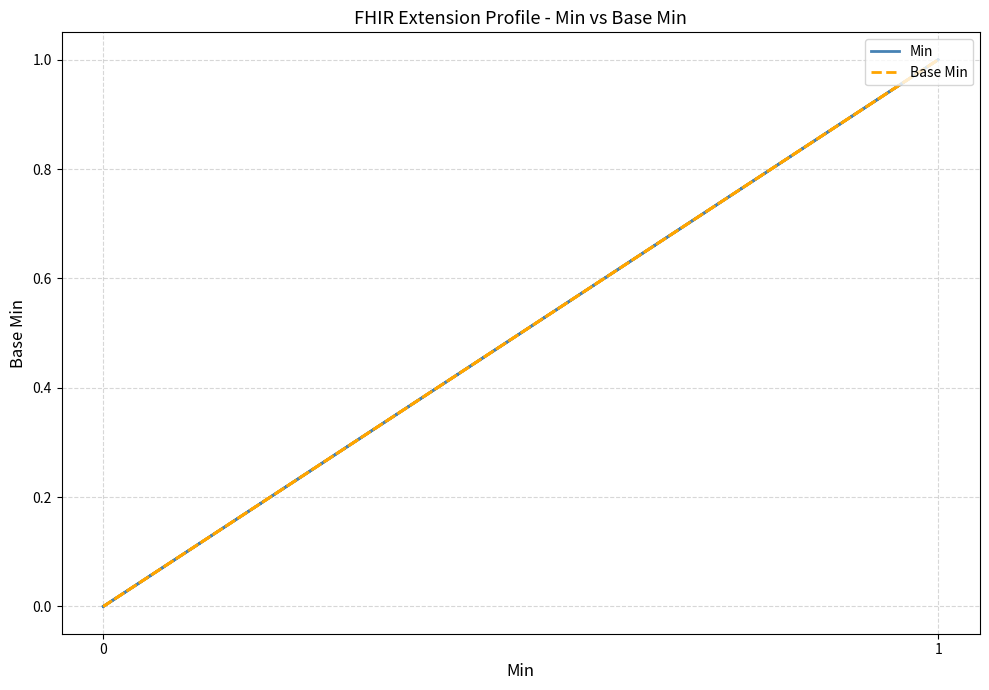

True or false: Base Min and Min cross at least once.

False